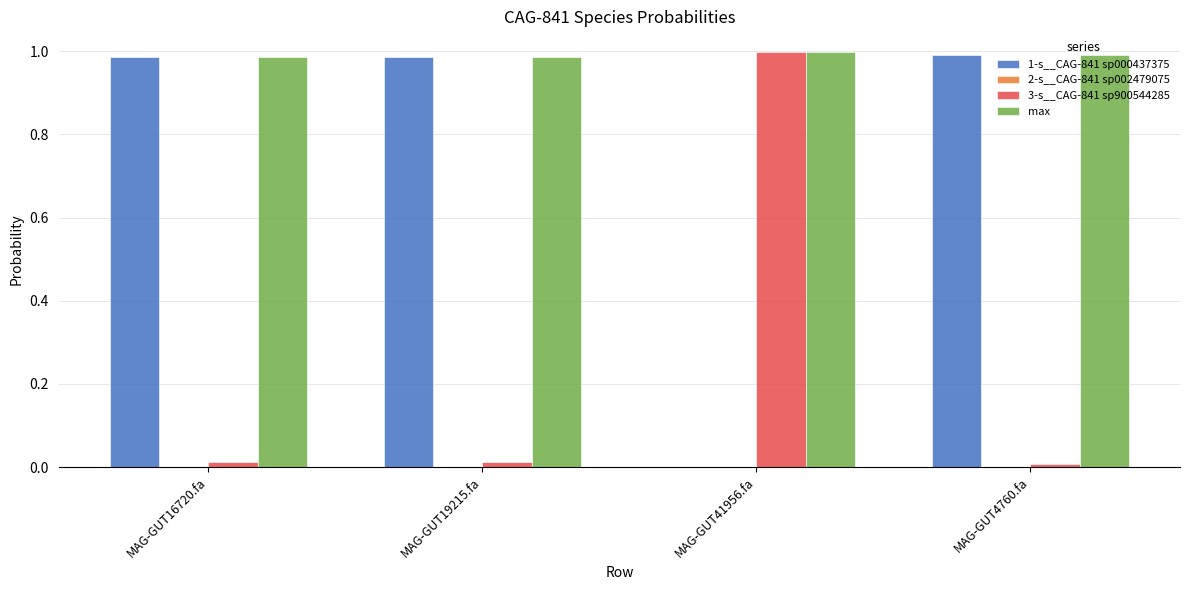

Which series has the largest total across all categories?

max